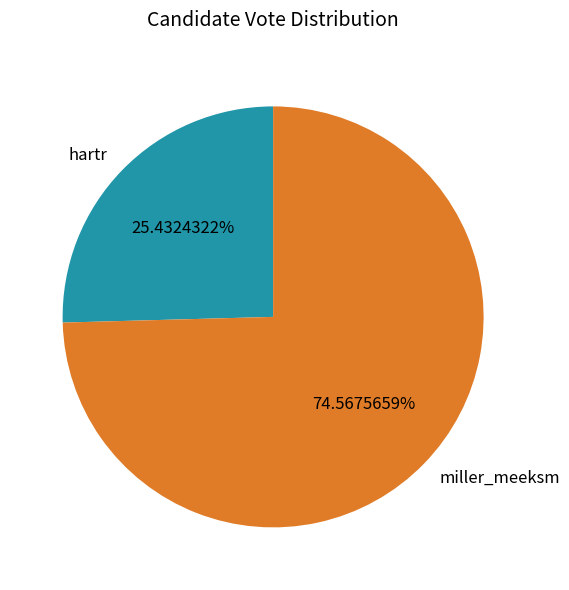

Which slice is the smallest?

hartr